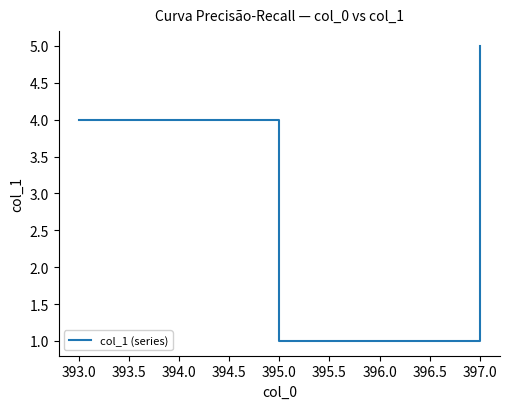

Reading right to left, list all the values displayed in this chart.

5	1	1	4	4